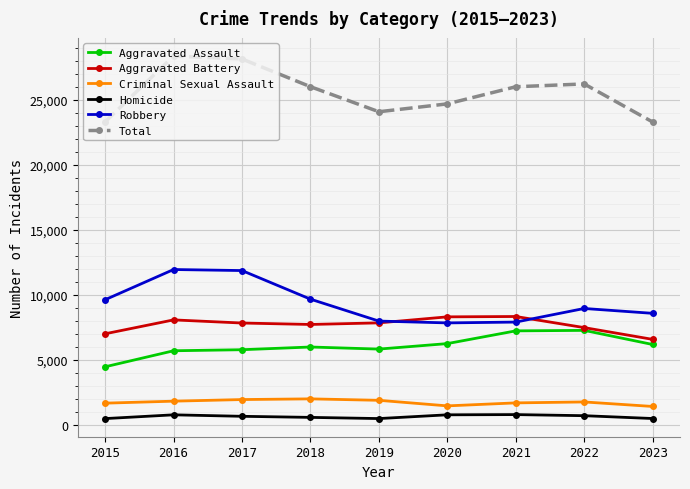

In Total, how many points are higher than both neighbors (excluding endpoints)?

2